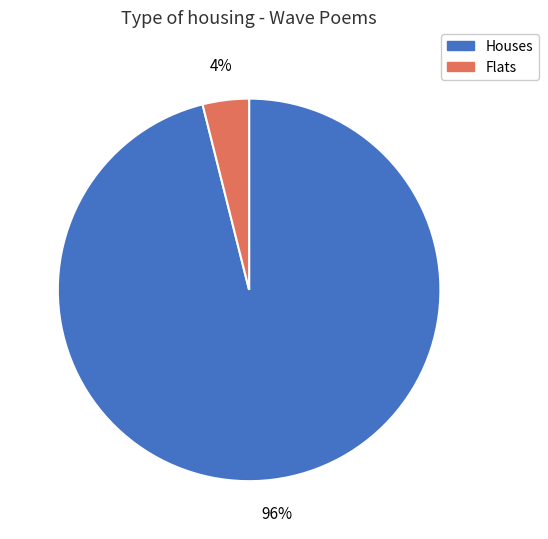

How many segments does this pie chart have?

2